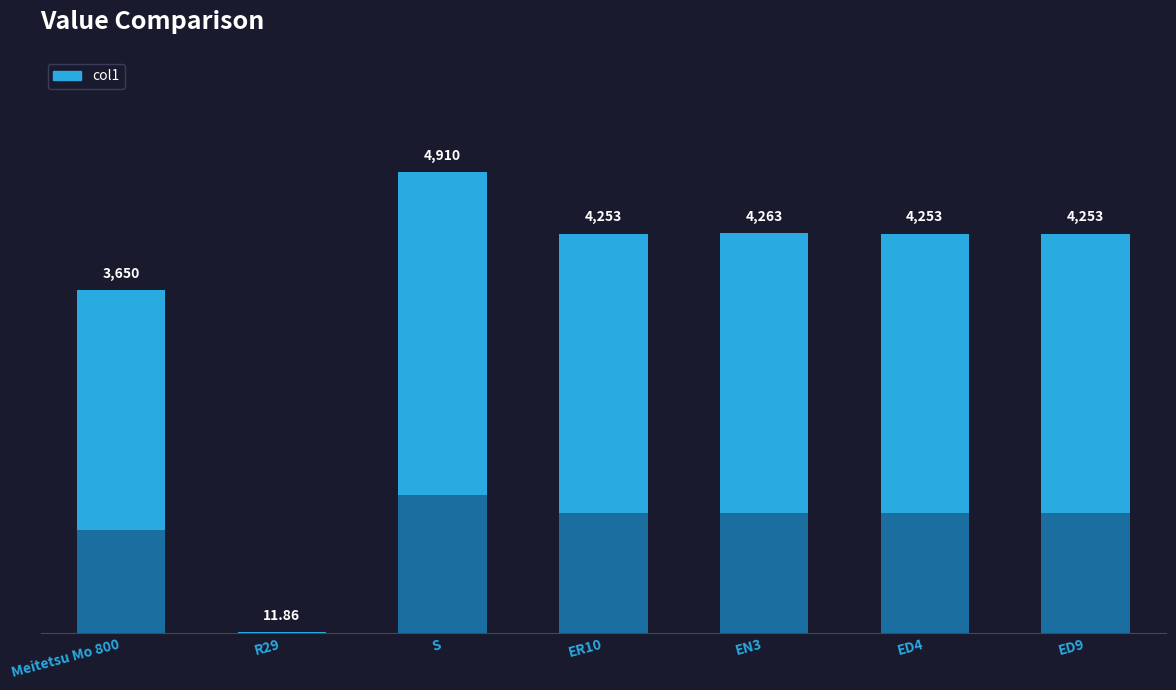

Rank the categories by value from highest to lowest.

S, EN3, ER10, ED4, ED9, Meitetsu Mo 800, R29